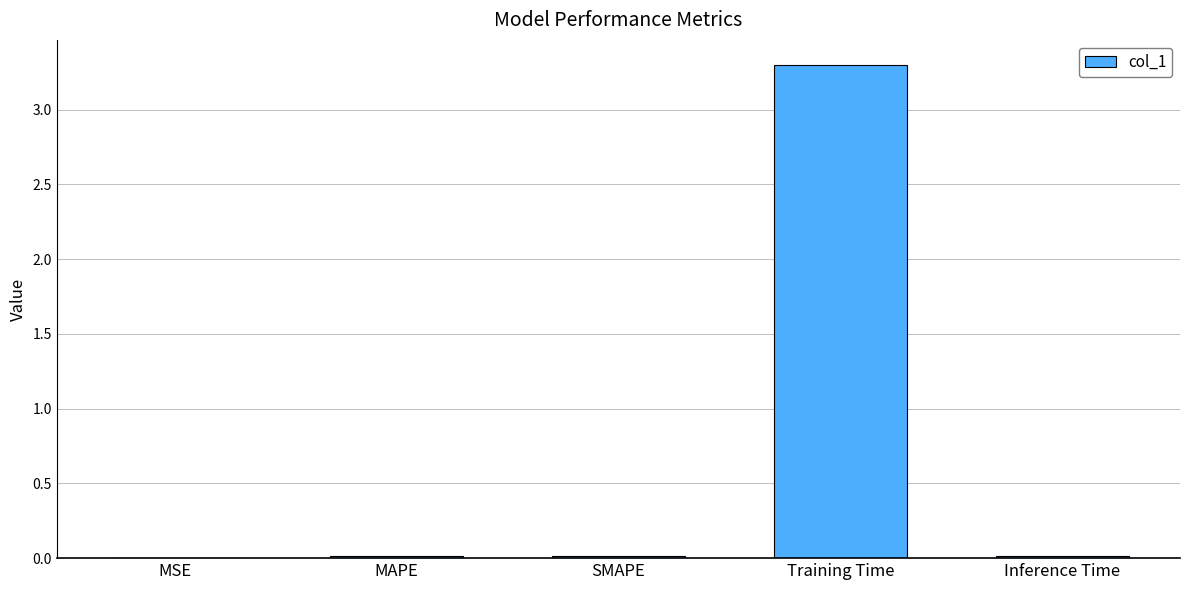

At which category does the chart reach its peak across all series?

Training Time